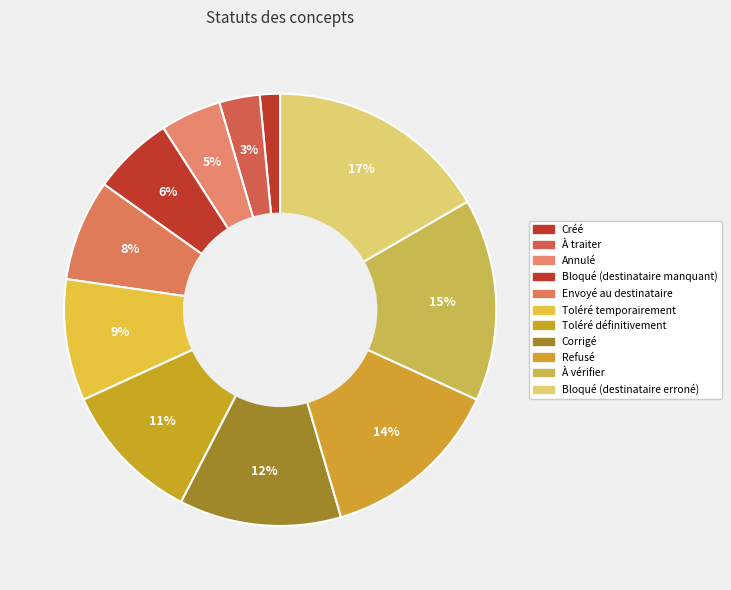

Which category has the biggest portion of the pie?

Bloqué (destinataire erroné)